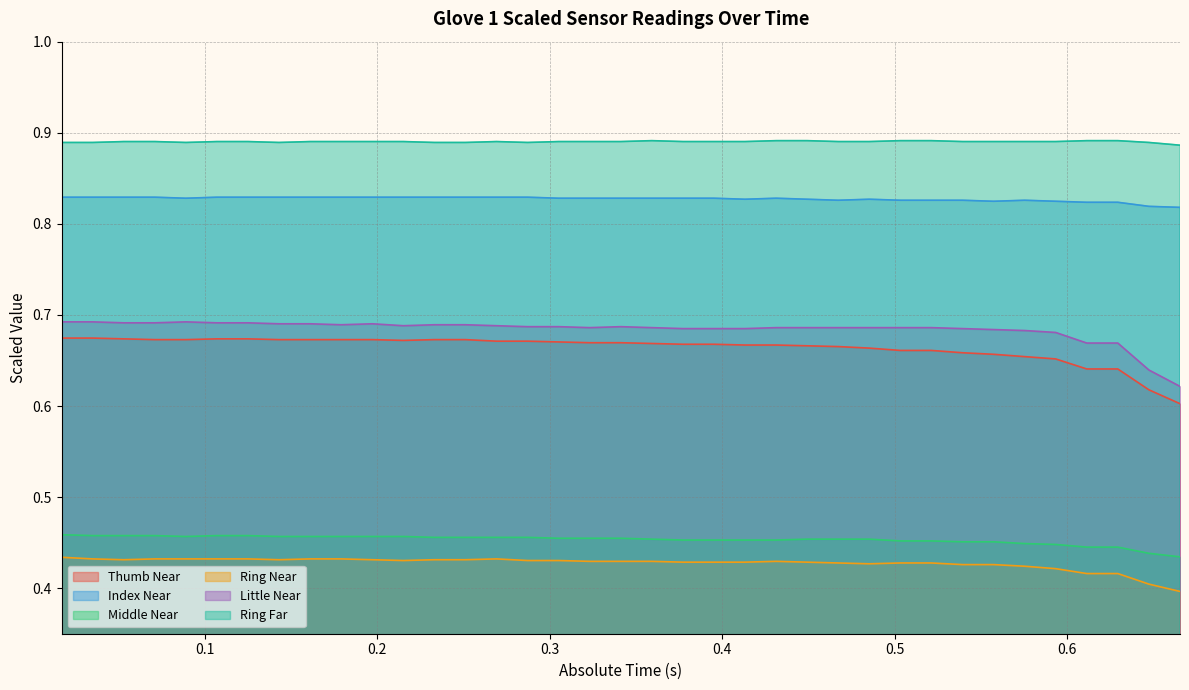

True or false: Index Near and Ring Near cross at least once.

False